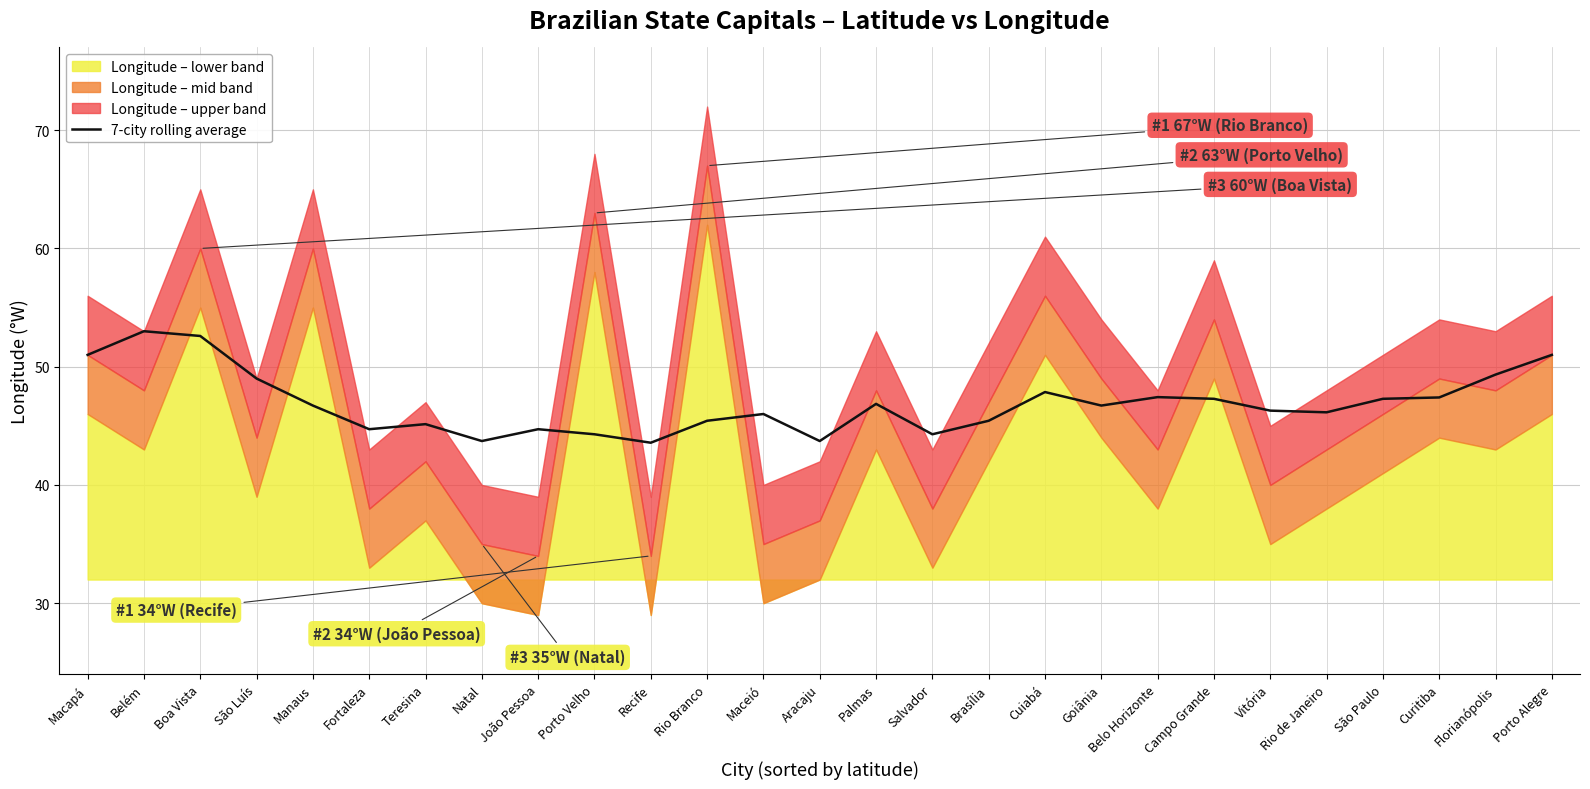

Where is the data nearest to the value 48?

Cuiabá